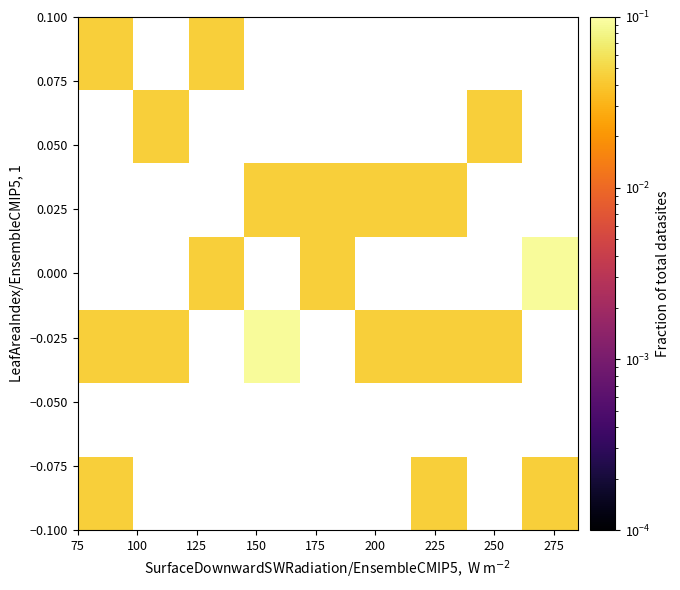

At how many categories does at least one series exceed 0?

9